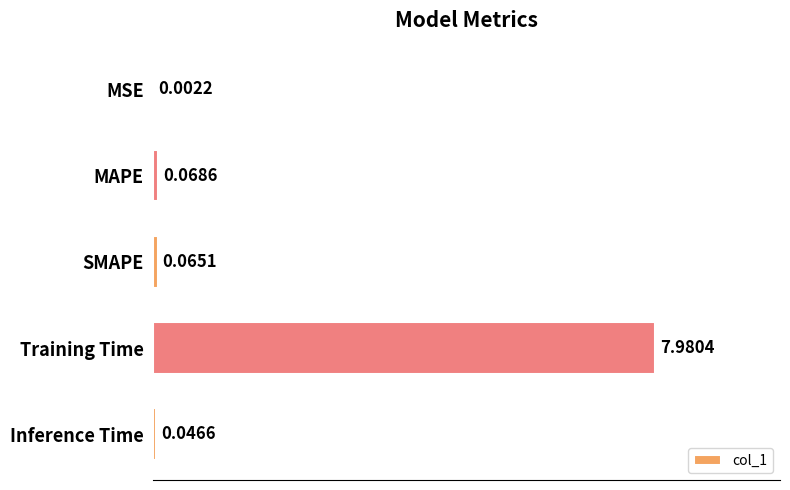

At which label is the value closest to 3?

MAPE